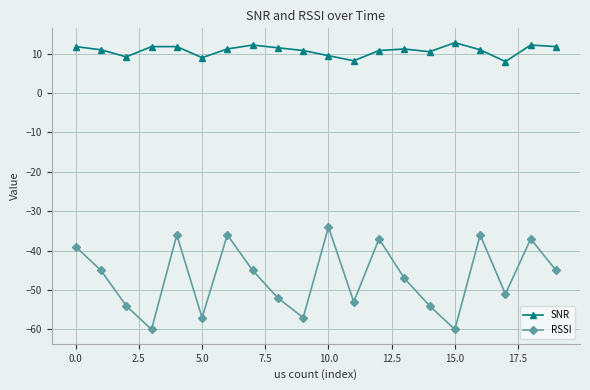

What is the value of the RSSI point at the 6th from the left?

-57.0